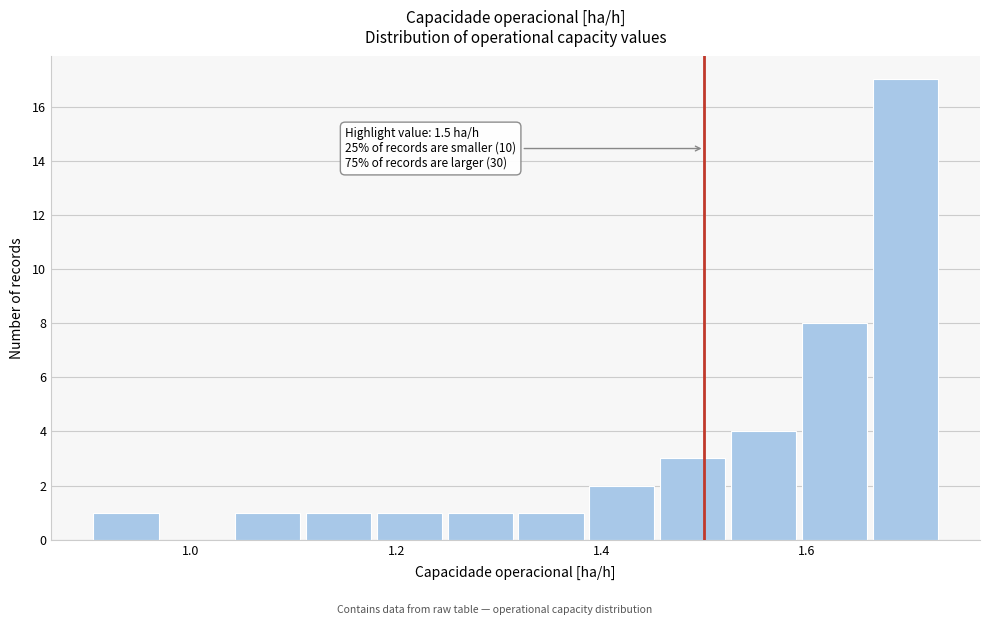

Read against the x-axis, roughly where is the centre of the tallest bar?

1.70